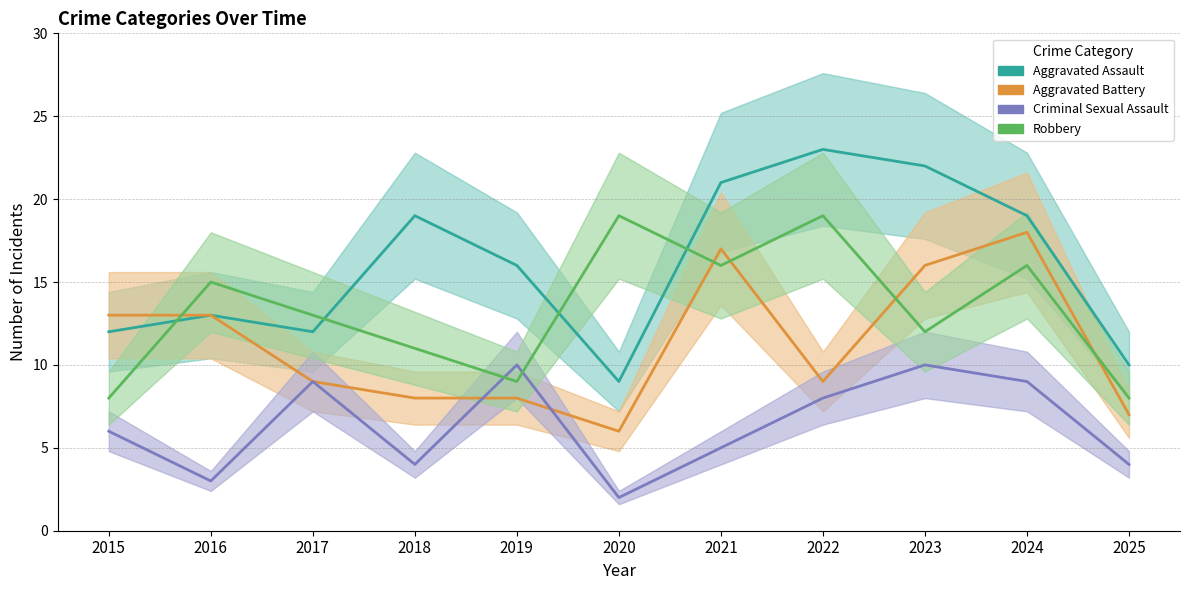

At which category is the sum across all series the highest?

2024